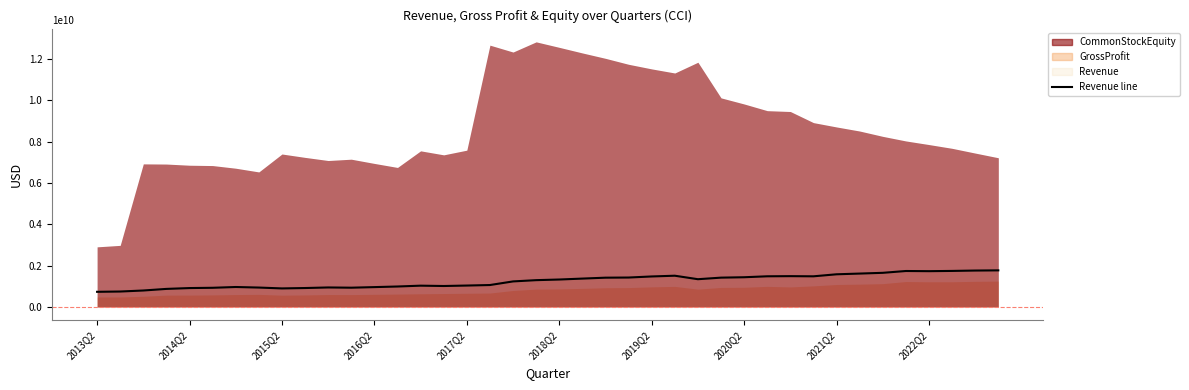

How many categories are shown in the chart?

40